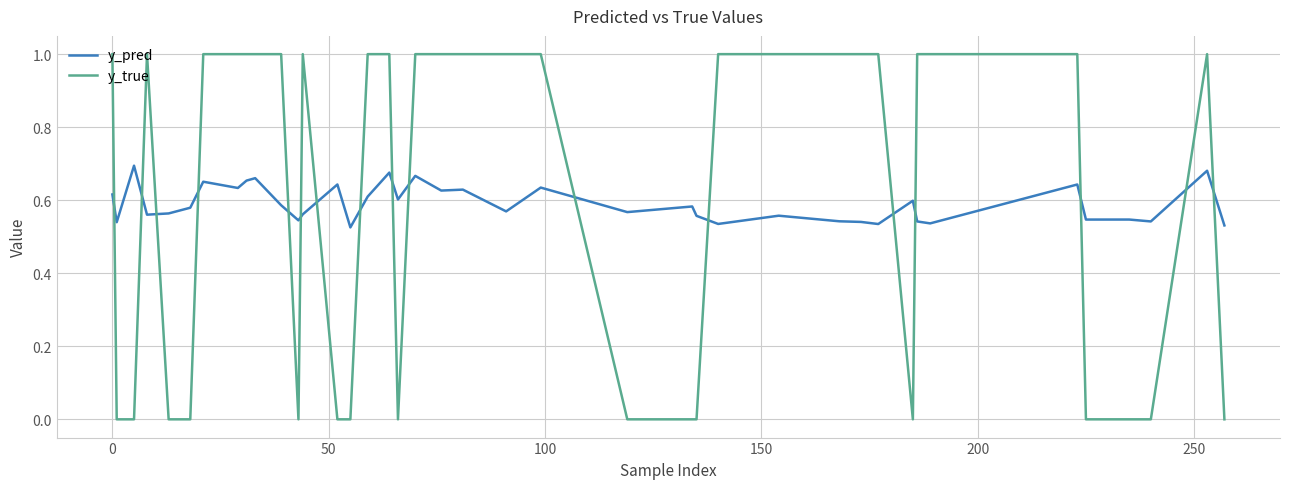

How many categories are shown in the chart?

40